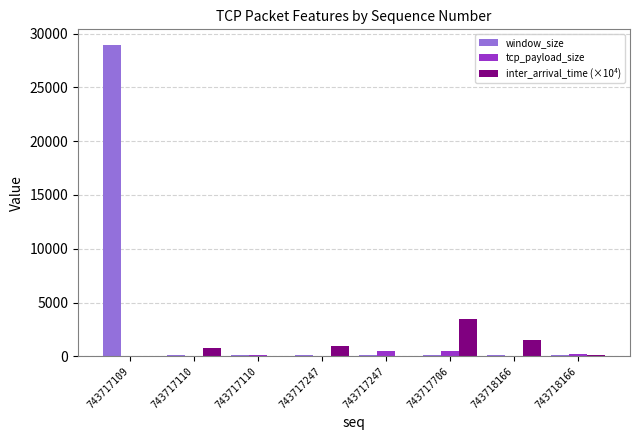

Which category has the lowest value across all series?

743717109